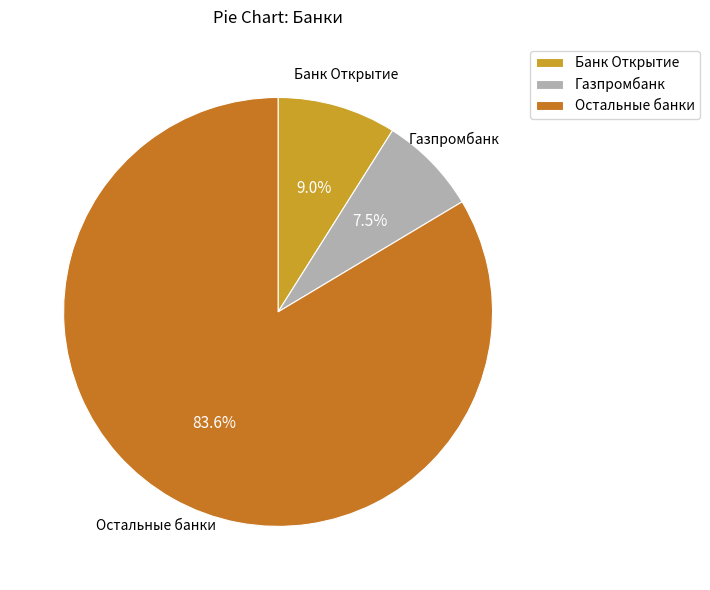

Combined, do Банк Открытие and Остальные банки account for over 50%?

Yes